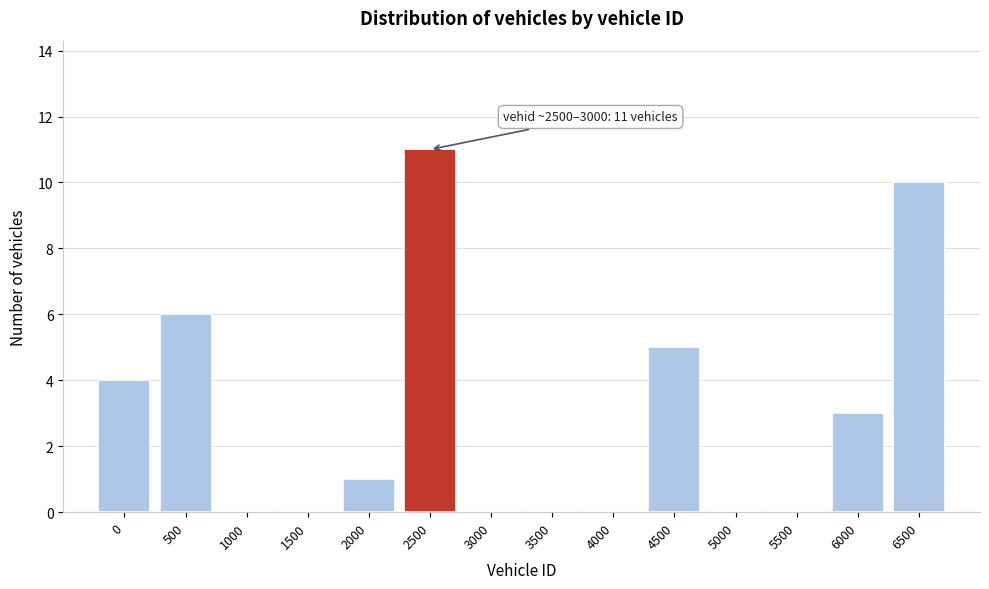

What is the change in value from 0 to 500?

+2